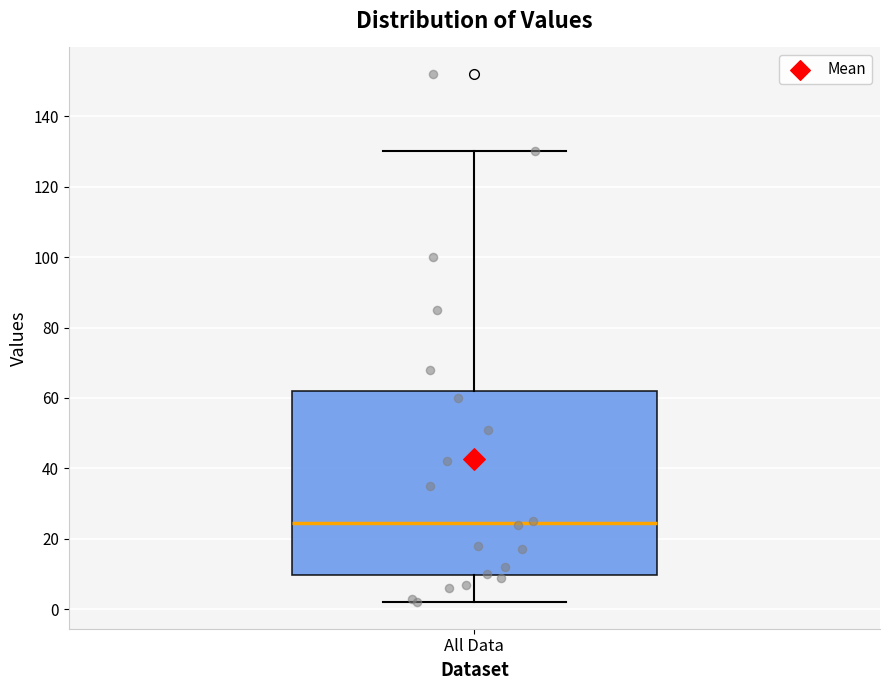

Transcribe this box plot: give where the median line is, the range the box spans, and where the two whiskers end, as read against the y-axis. The values are not printed on the chart, so give them approximately, as read against the axis.

median 24, box 10 to 62, whiskers 2 to 130